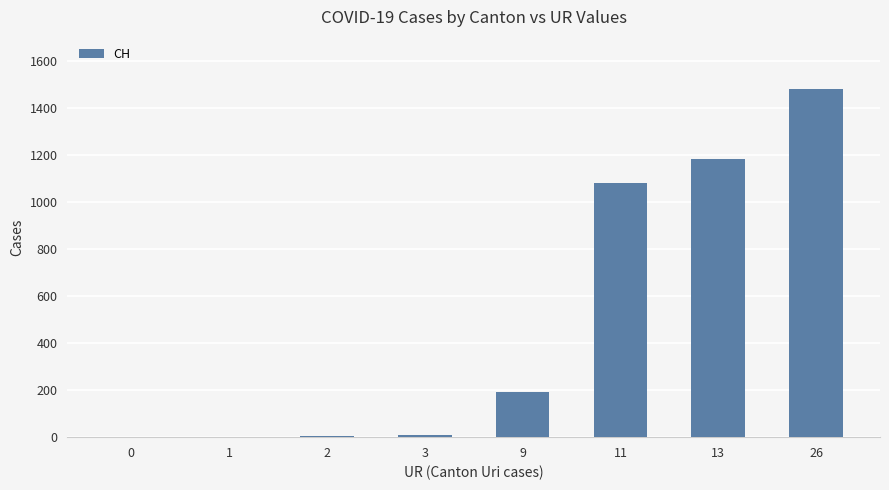

How many series are shown in this chart?

1